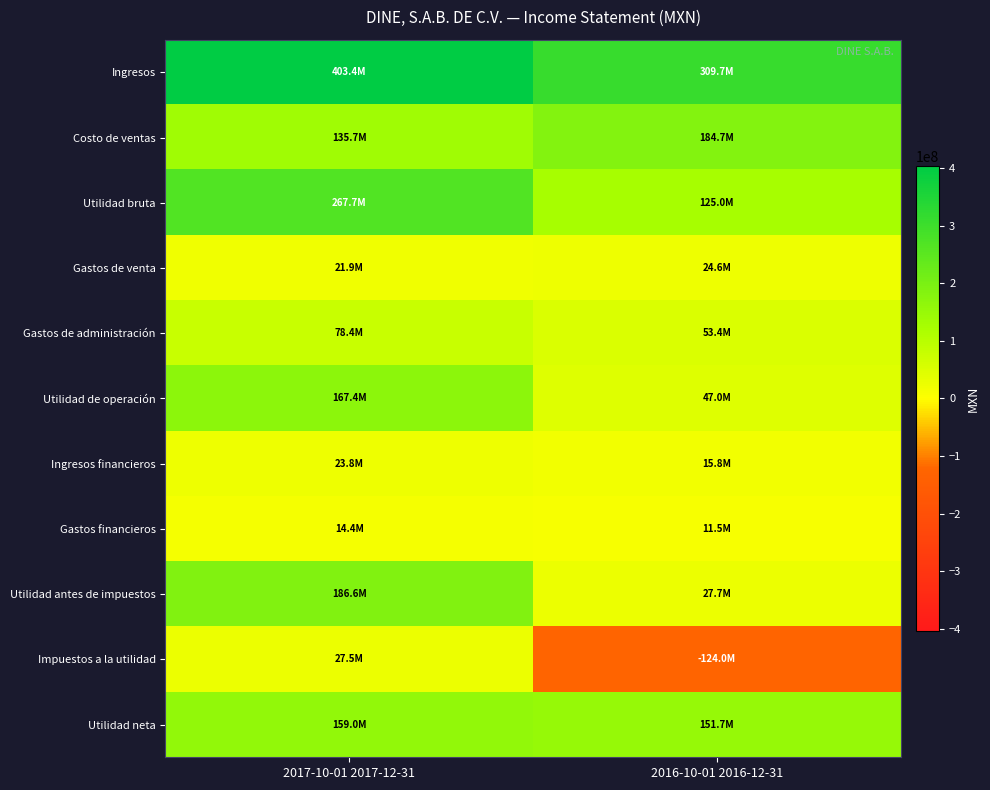

List the series in order of their peak value, highest first.

Ingresos, Utilidad bruta, Utilidad antes de impuestos, Costo de ventas, Utilidad de operación, Utilidad neta, Gastos de administración, Impuestos a la utilidad, Gastos de venta, Ingresos financieros, Gastos financieros